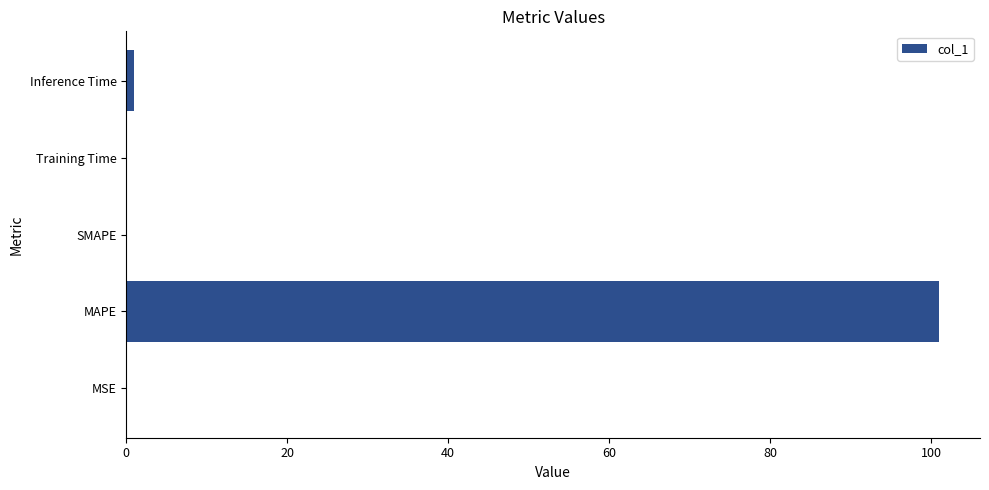

The chart shows a value of -63.0 at SMAPE. True or false?

False